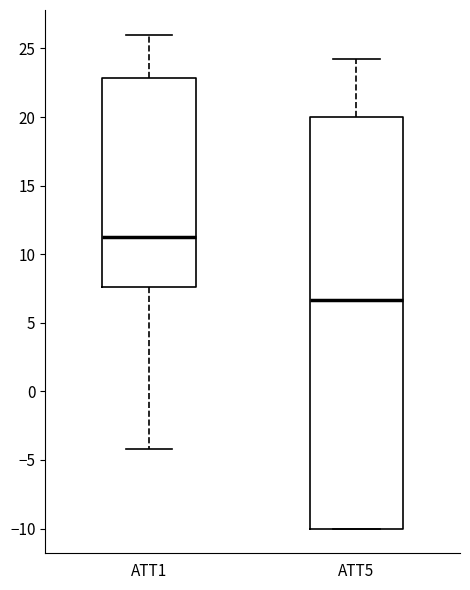

Which box's median line is the lowest?

ATT5